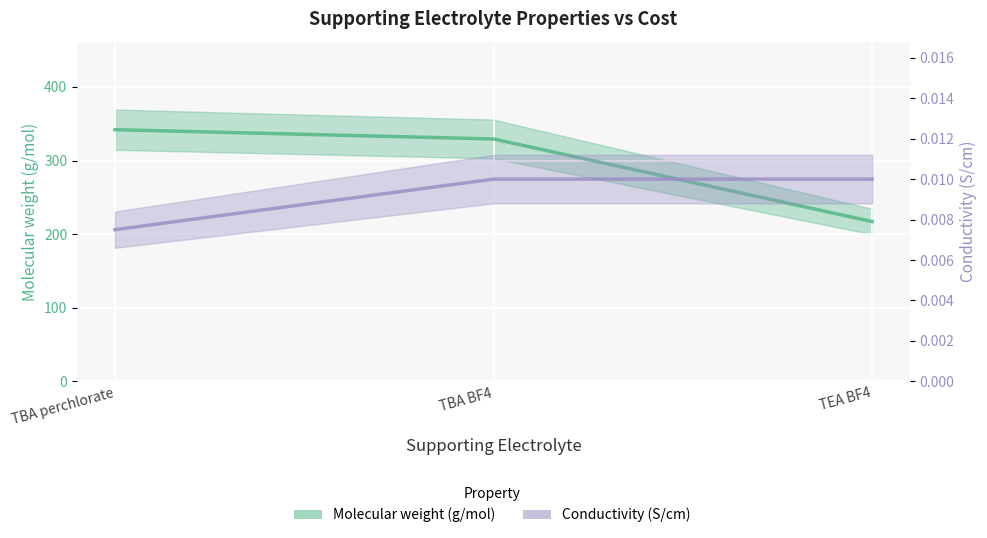

What is the label of the 3rd point from the left?

TEA BF4